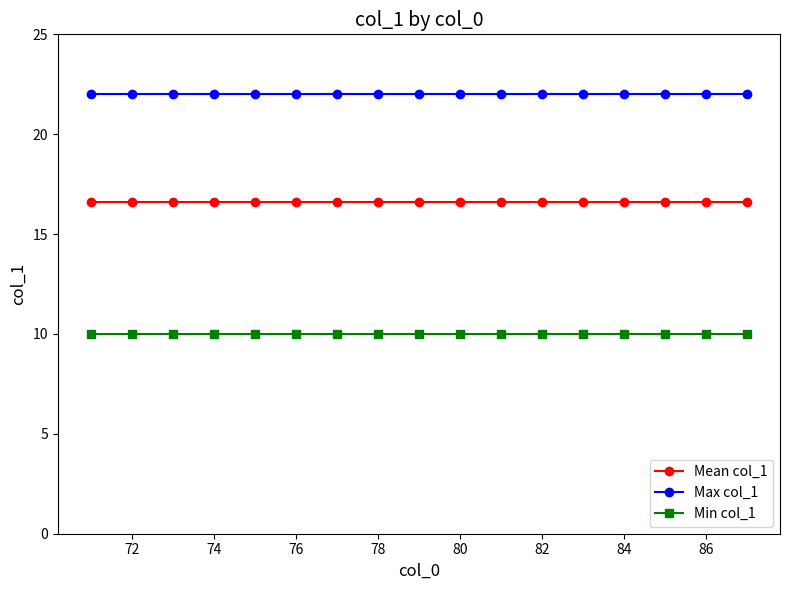

What is the sum of all Min col_1 values?

170.0